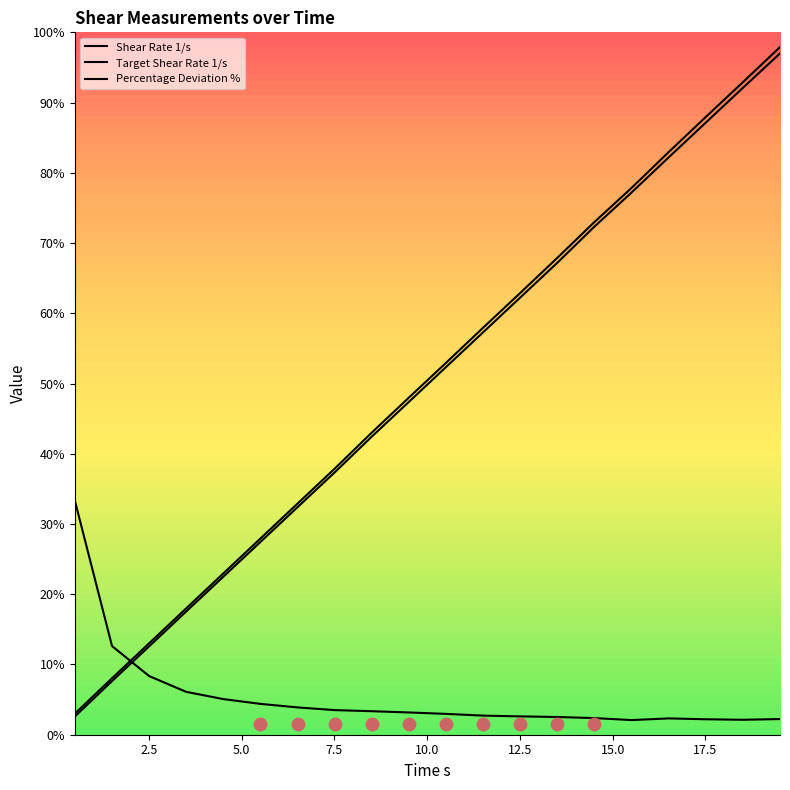

Which series has the largest total across all categories?

Target Shear Rate 1/s